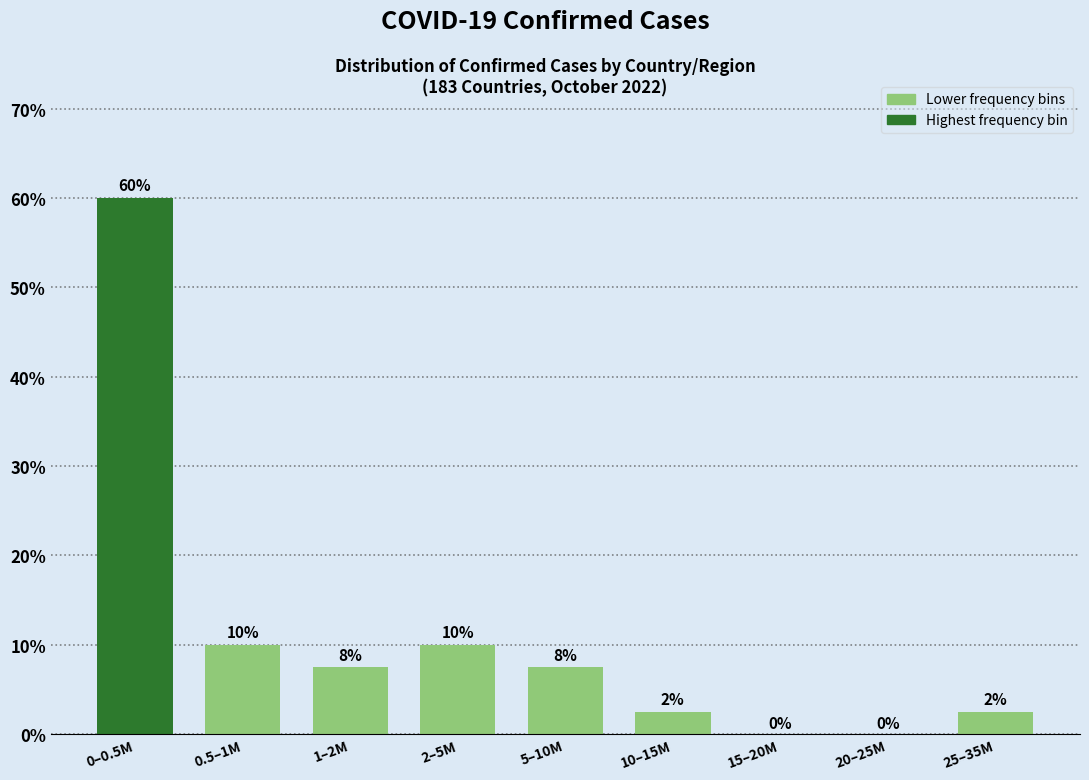

At which category does the chart reach its peak across all series?

0–0.5M